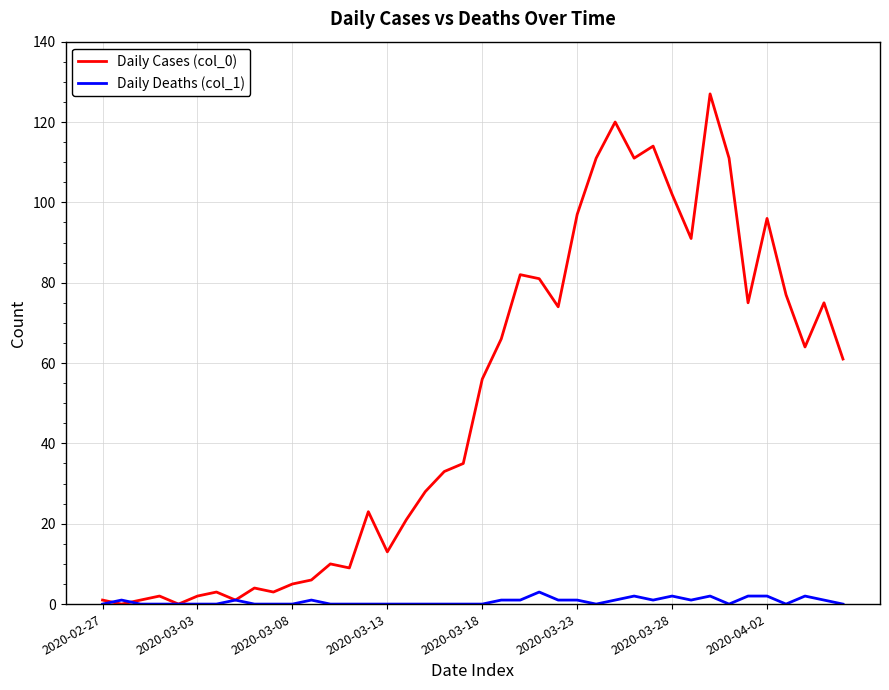

What is the maximum value shown in the chart?

127